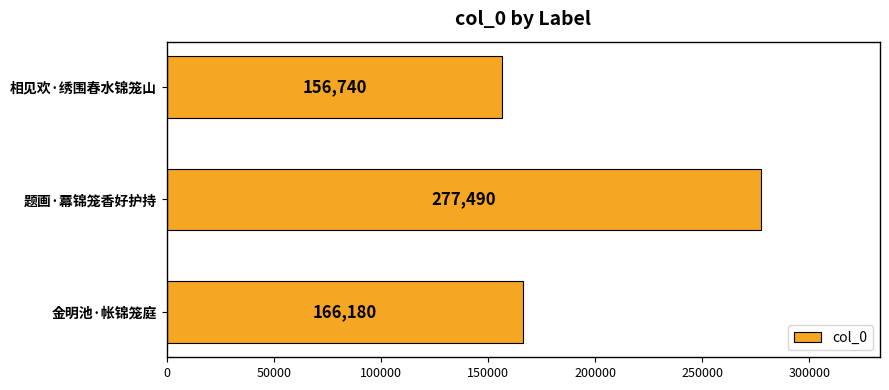

Rank the categories by value from lowest to highest.

相见欢·绣围春水锦笼山, 金明池·帐锦笼庭, 题画·羃锦笼香好护持